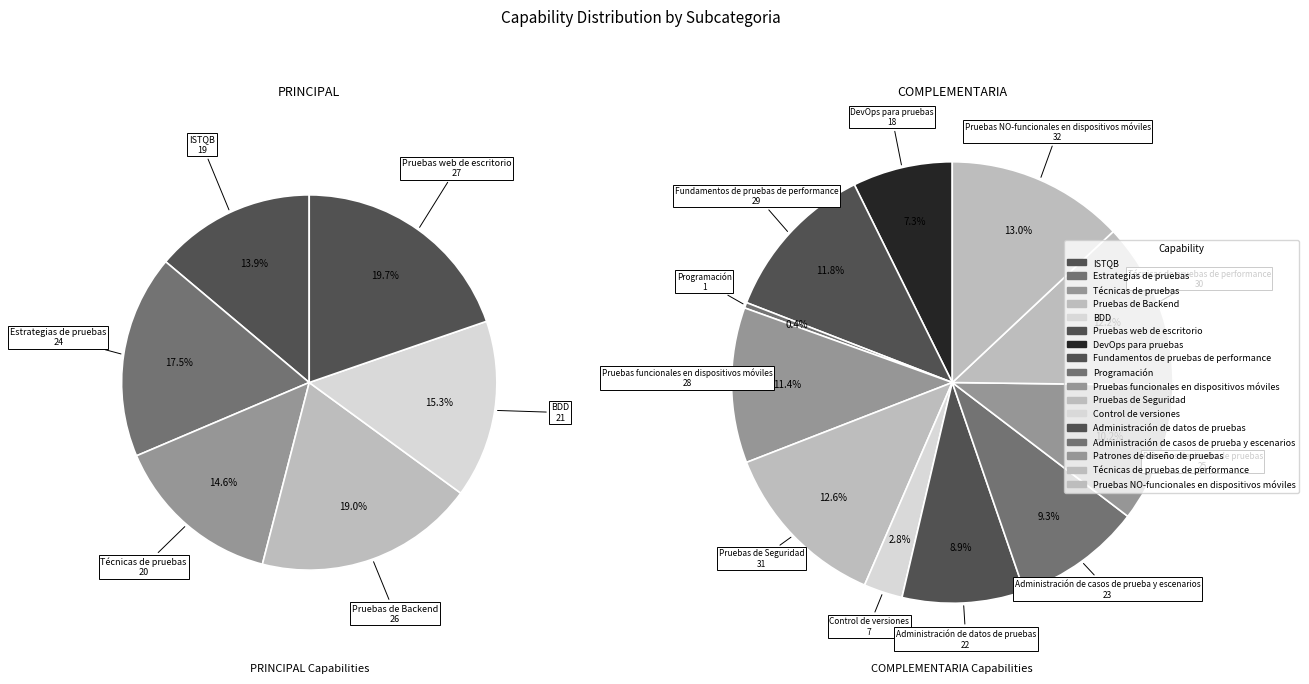

How many segments does this pie chart have?

17